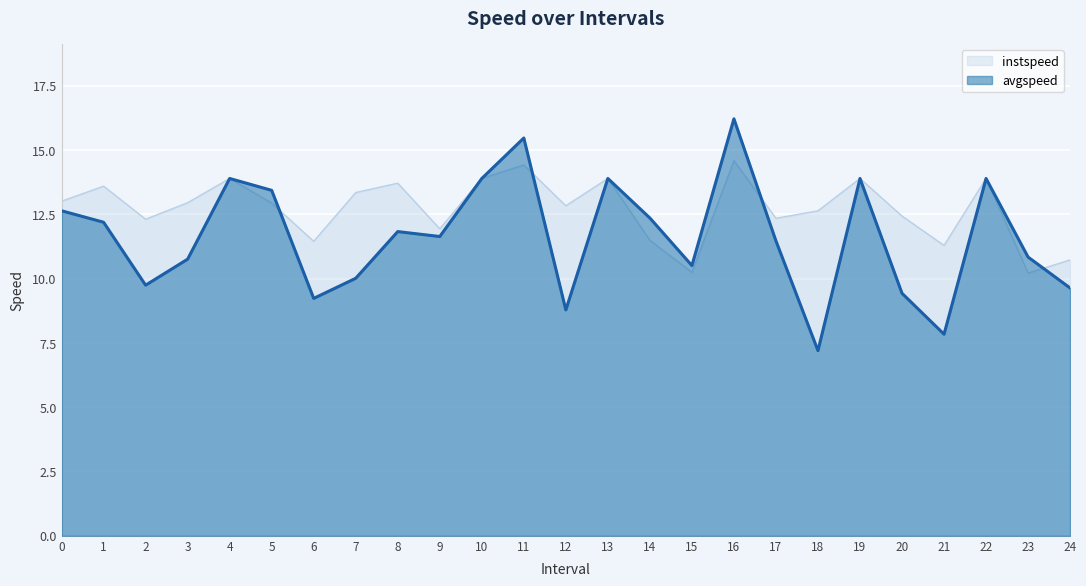

Which series has the widest spread of values?

avgspeed